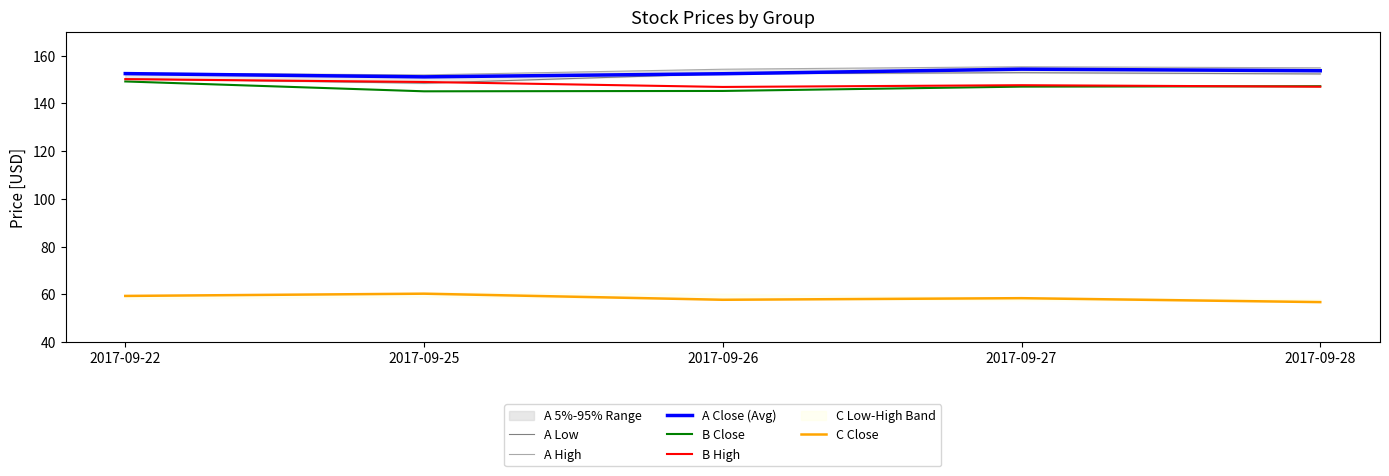

True or false: B Close and A Close (Avg) cross at least once.

False